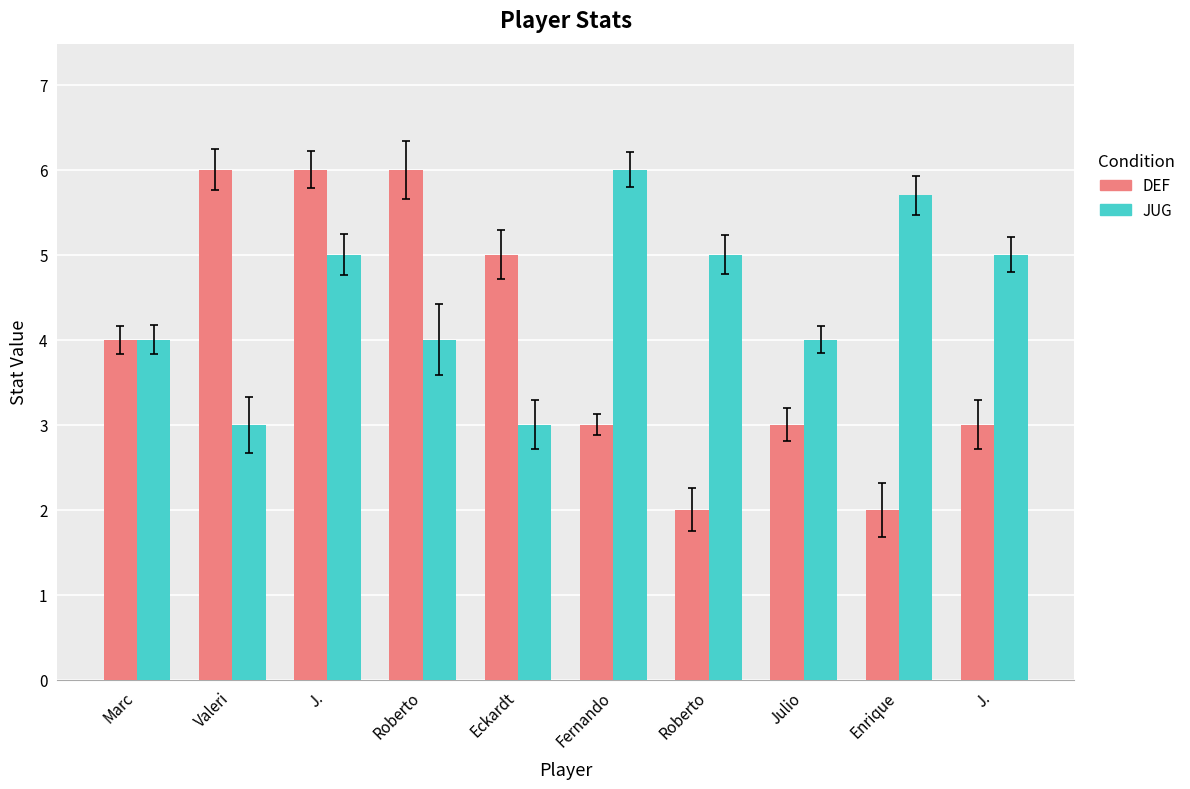

How many values in the DEF series are below 4?

5